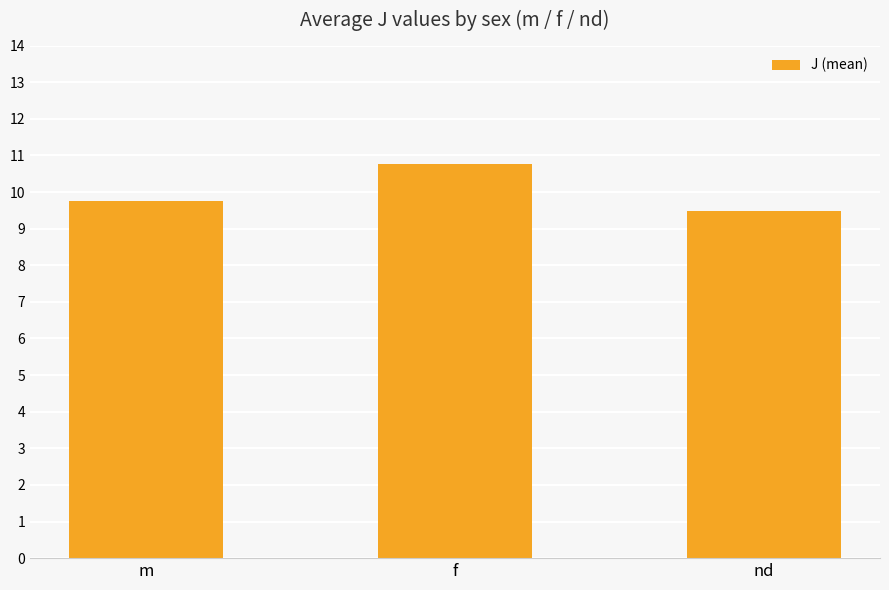

Reading left to right, what are all the values shown in this chart?

m=9.8	f=10.8	nd=9.5